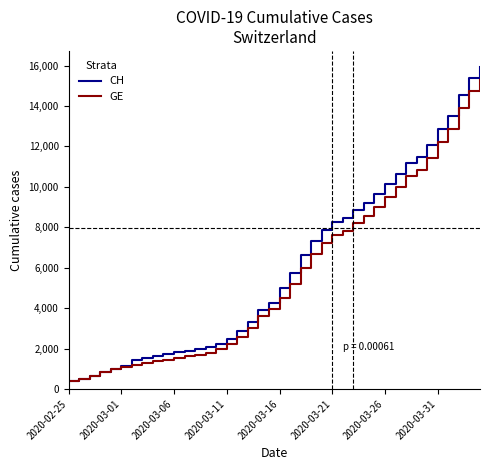

Which series has the largest range (max minus min)?

CH